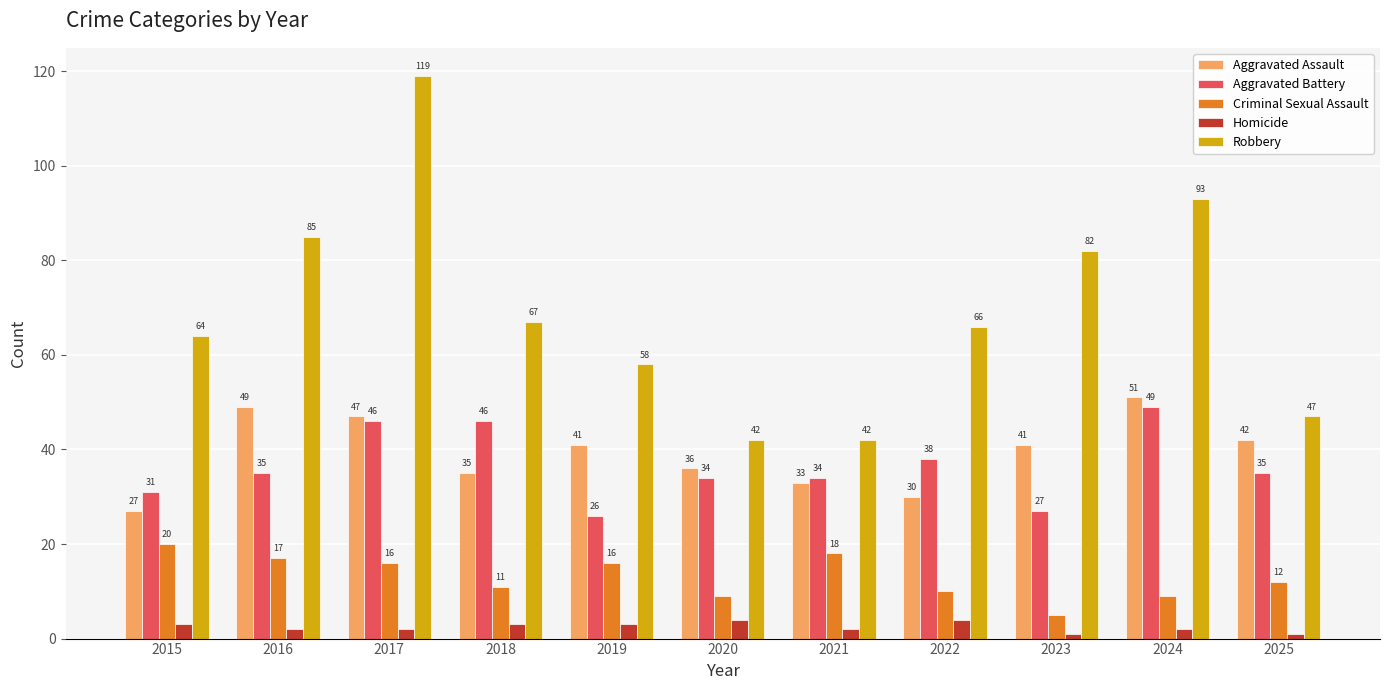

Reading left to right, extract all data points from this chart.

Aggravated Assault: 27	49	47	35	41	36	33	30	41	51	42
Aggravated Battery: 31	35	46	46	26	34	34	38	27	49	35
Criminal Sexual Assault: 20	17	16	11	16	9	18	10	5	9	12
Homicide: 3	2	2	3	3	4	2	4	1	2	1
Robbery: 64	85	119	67	58	42	42	66	82	93	47